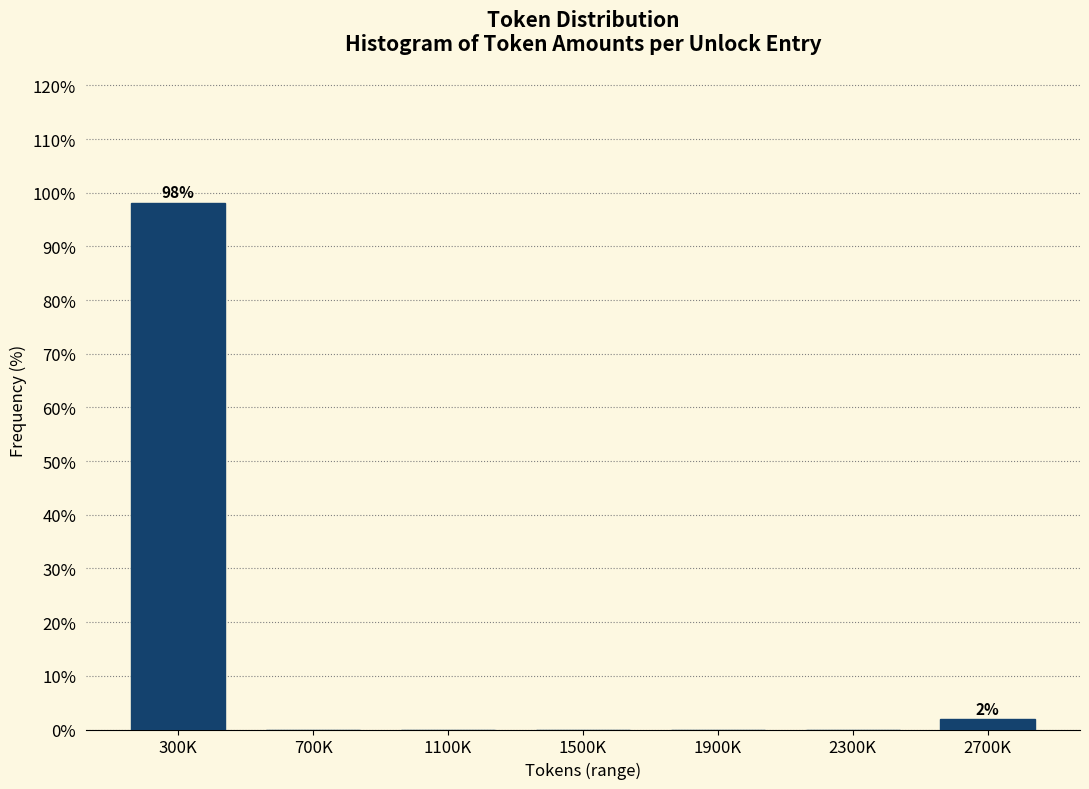

Reading left to right, transcribe all the data shown in this chart.

300K=98.1	700K=0.0	1100K=0.0	1500K=0.0	1900K=0.0	2300K=0.0	2700K=1.9